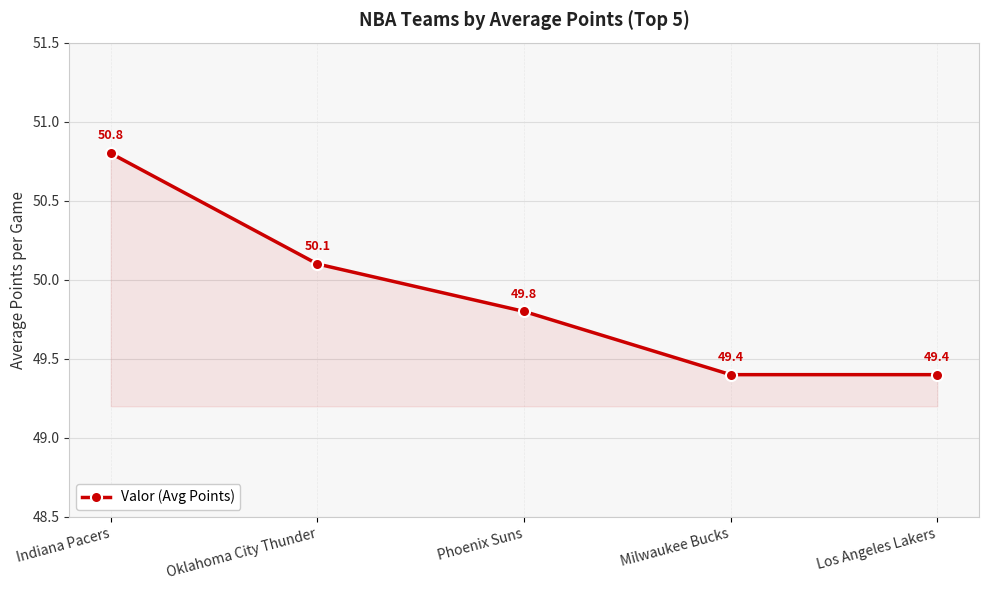

Where is the data nearest to the value 50?

Oklahoma City Thunder